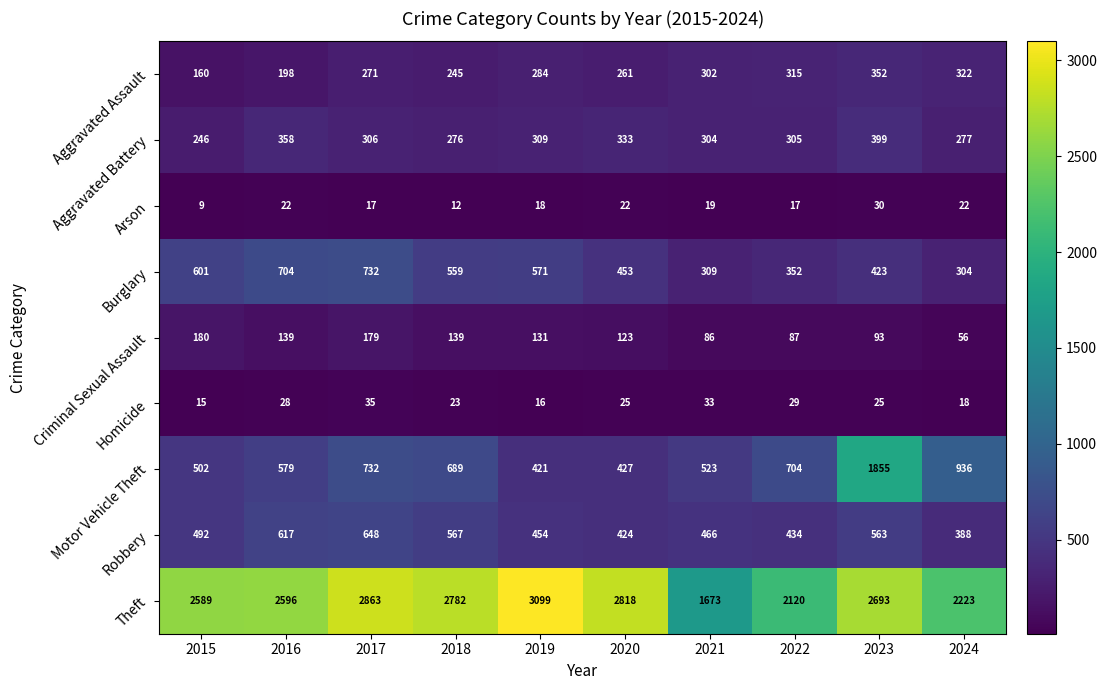

What is the sum of all Homicide values?

247